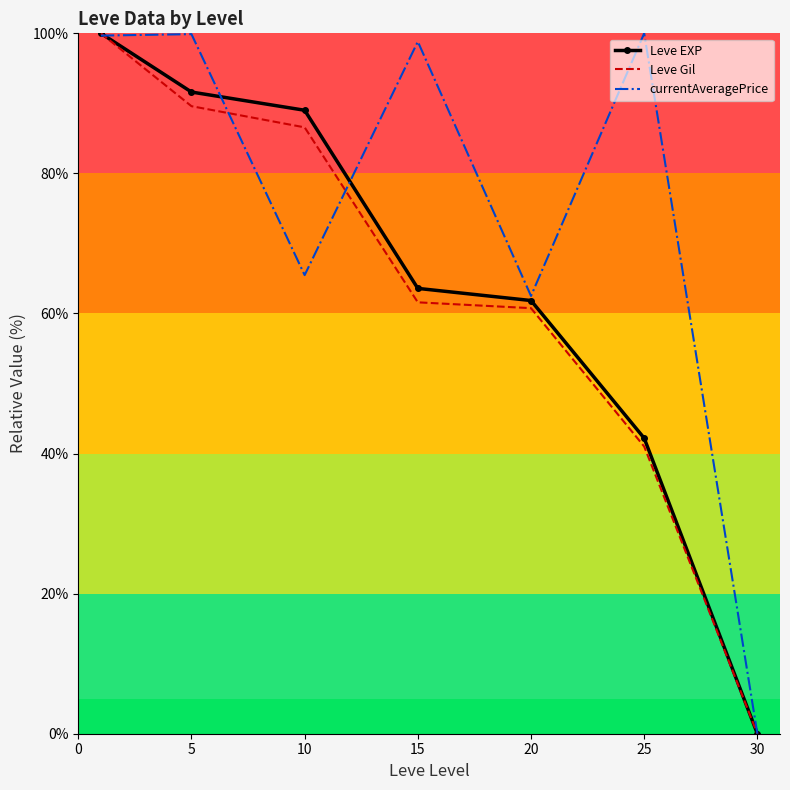

What is the sum of all Leve EXP values?

448.3